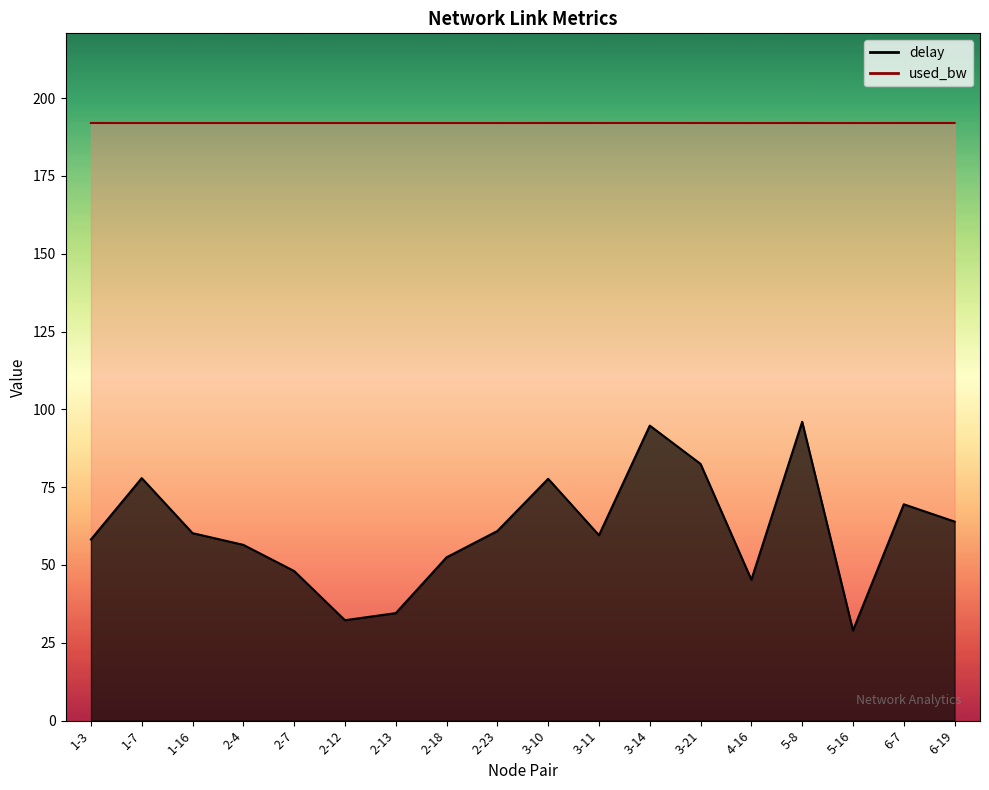

How many interior local valleys does the delay series have?

4